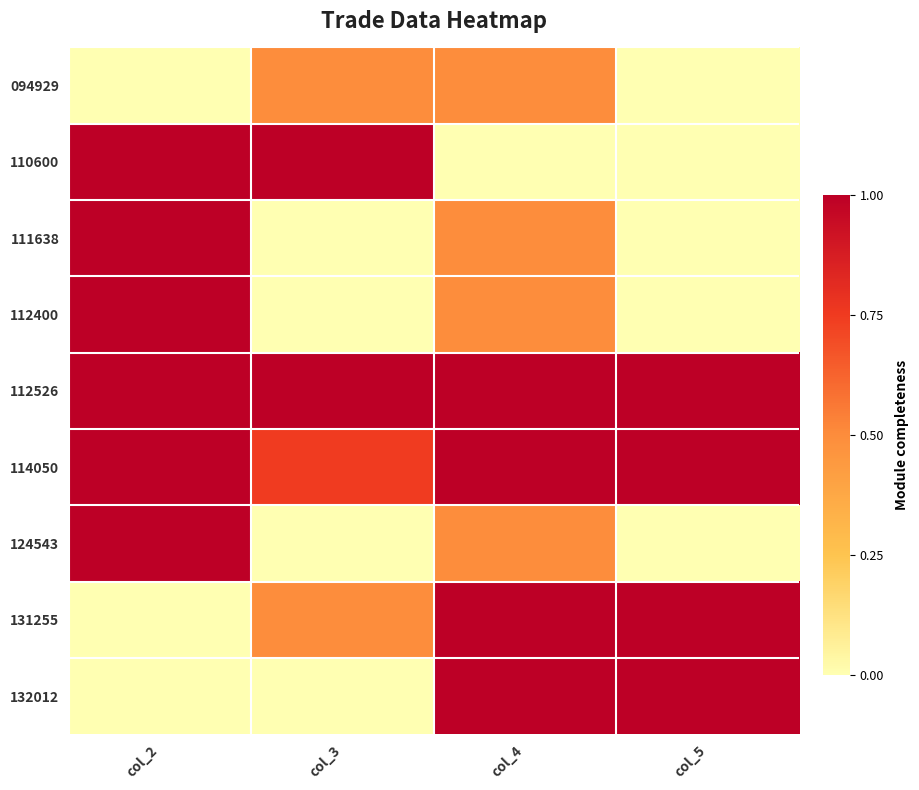

How many distinct data groups are displayed?

9